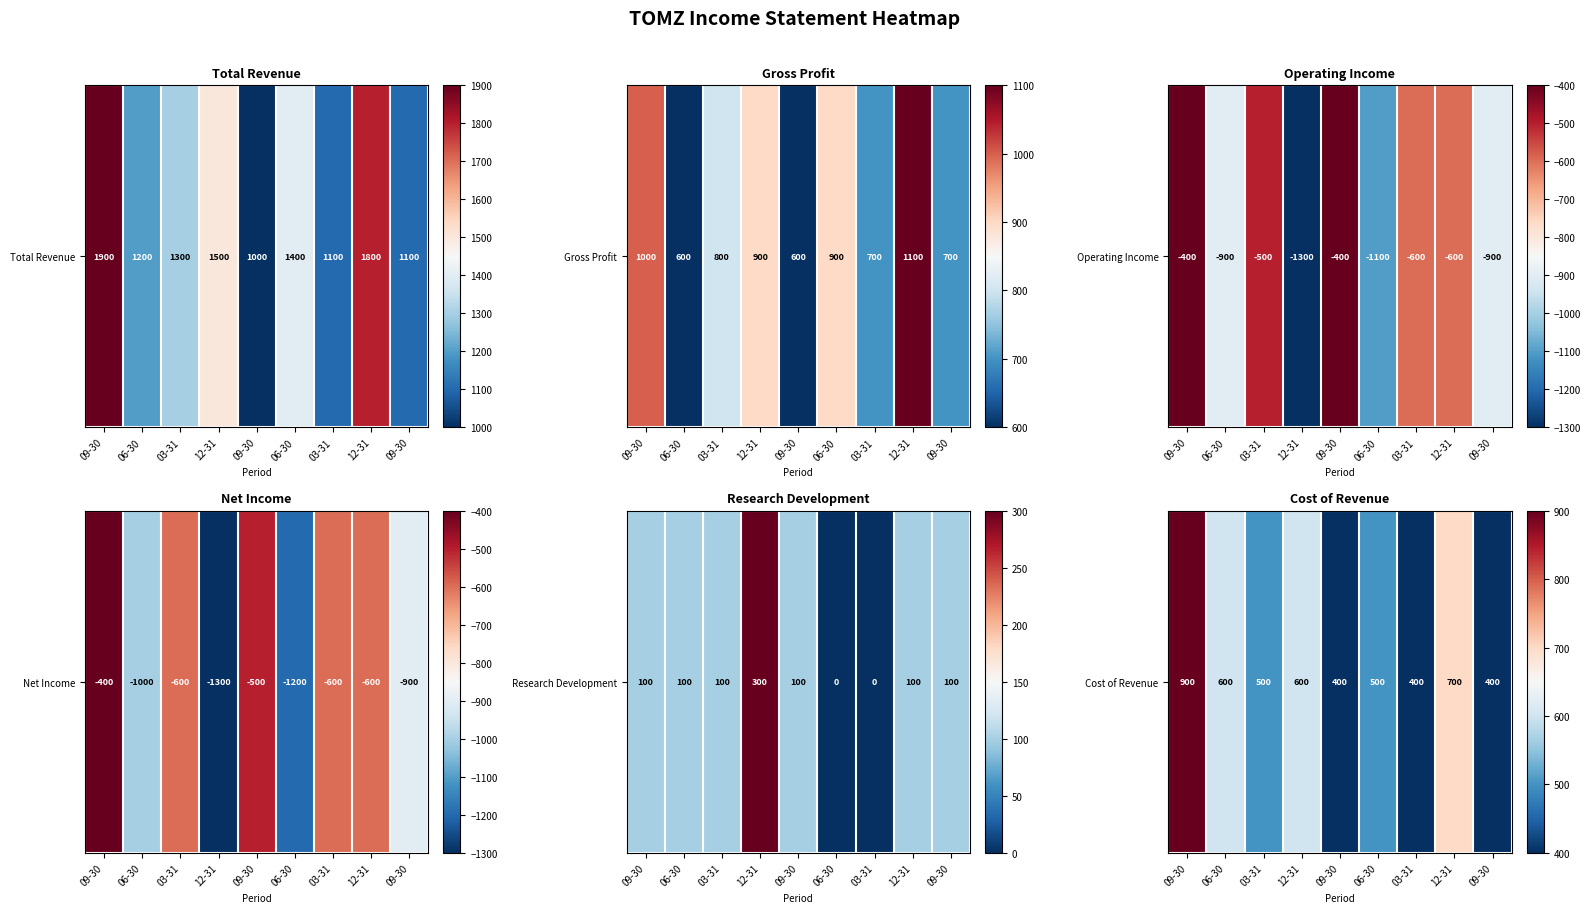

Is it true that the value at 09-30 is 400?

True